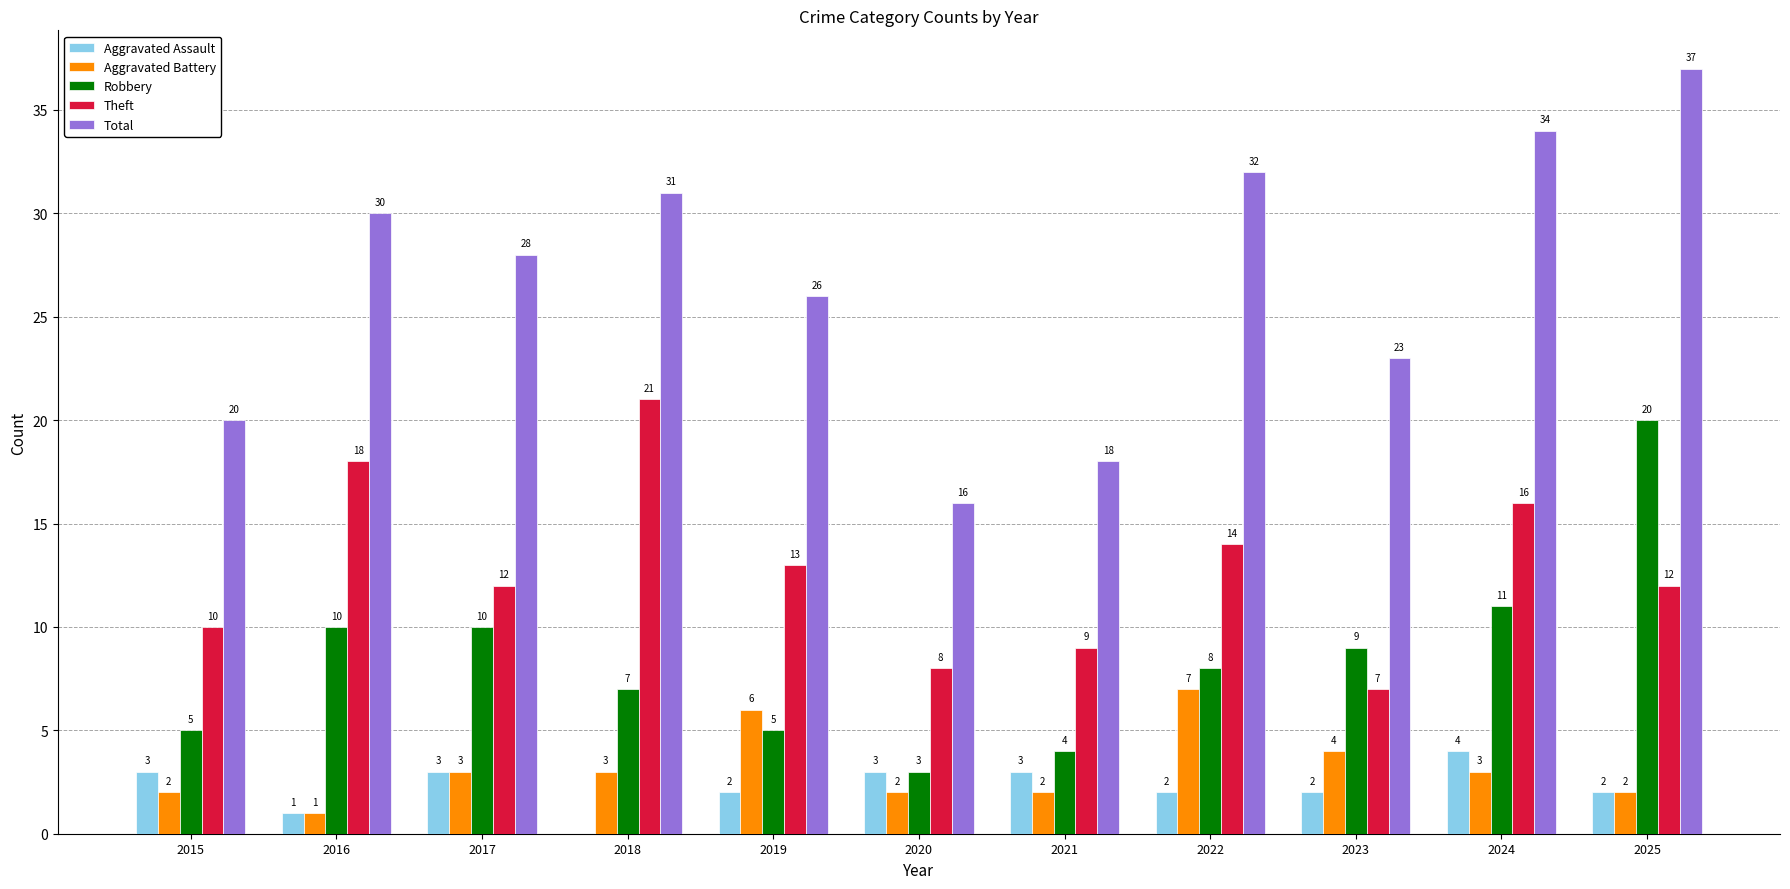

How many series are shown in this chart?

5